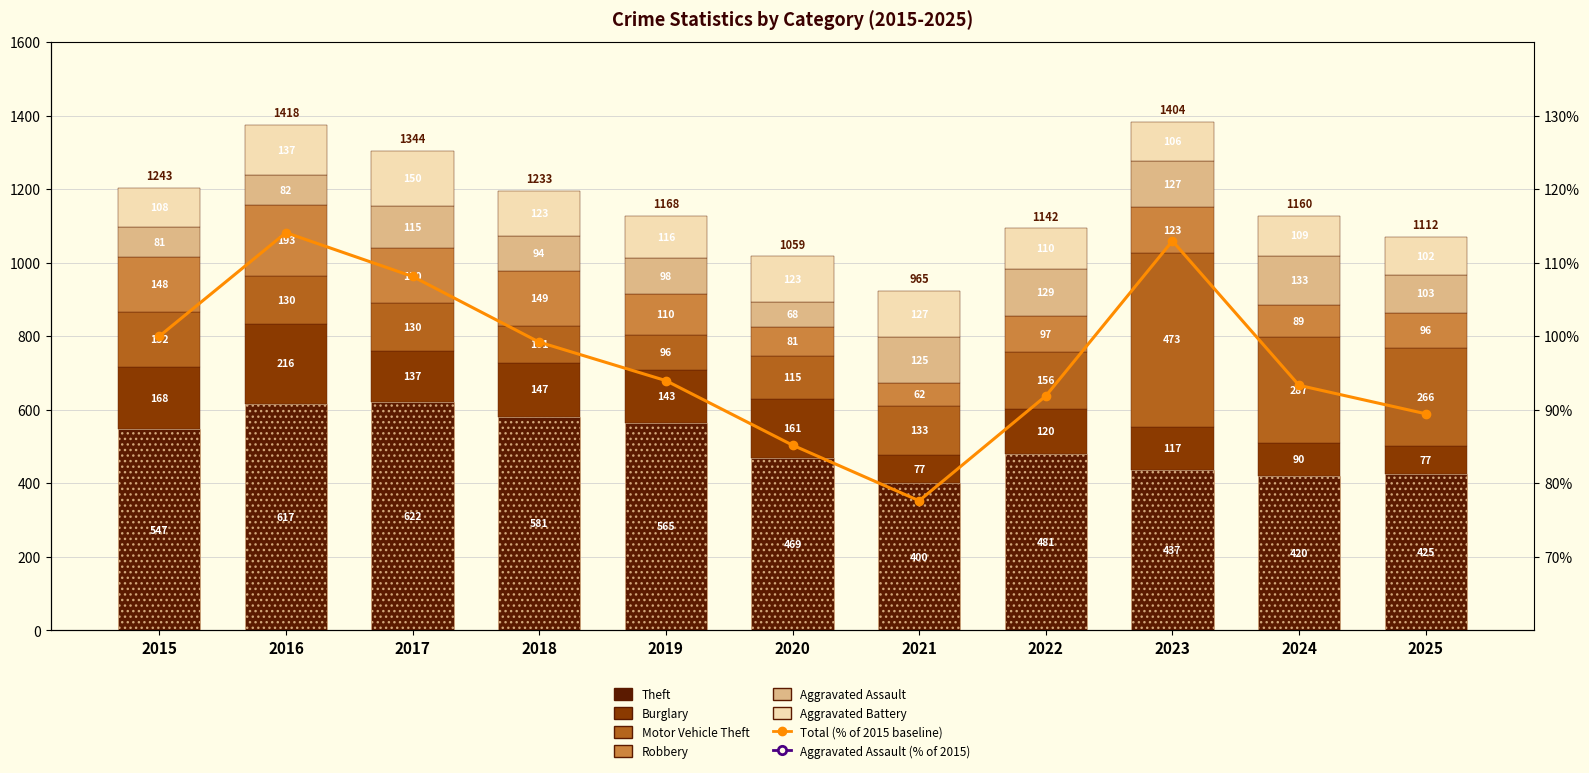

True or false: Robbery has a value of 62 at 2021.

True